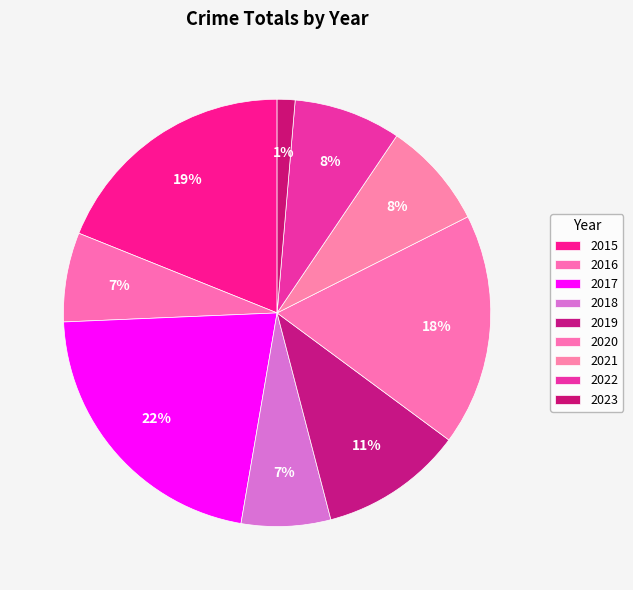

Count the number of slices in the pie.

9